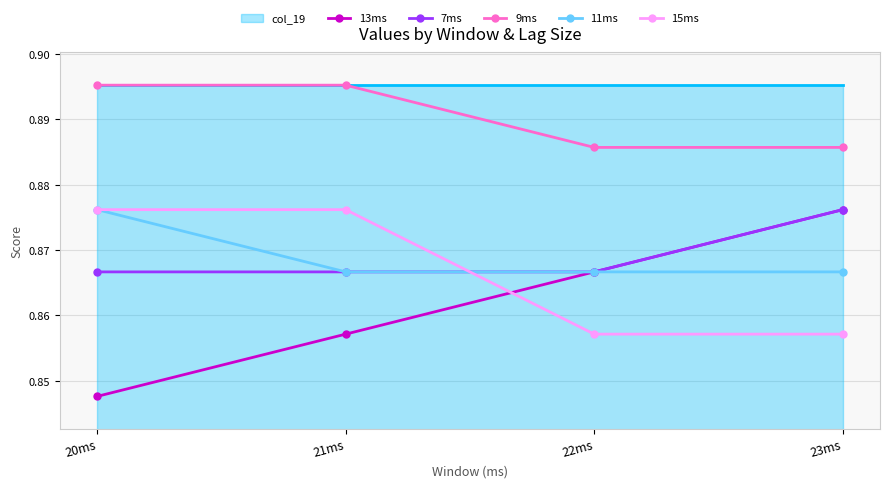

True or false: 15ms and 7ms cross at least once.

True